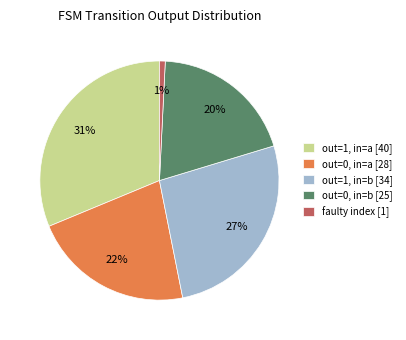

What is the largest slice in the pie chart?

out=1, in=a [40]